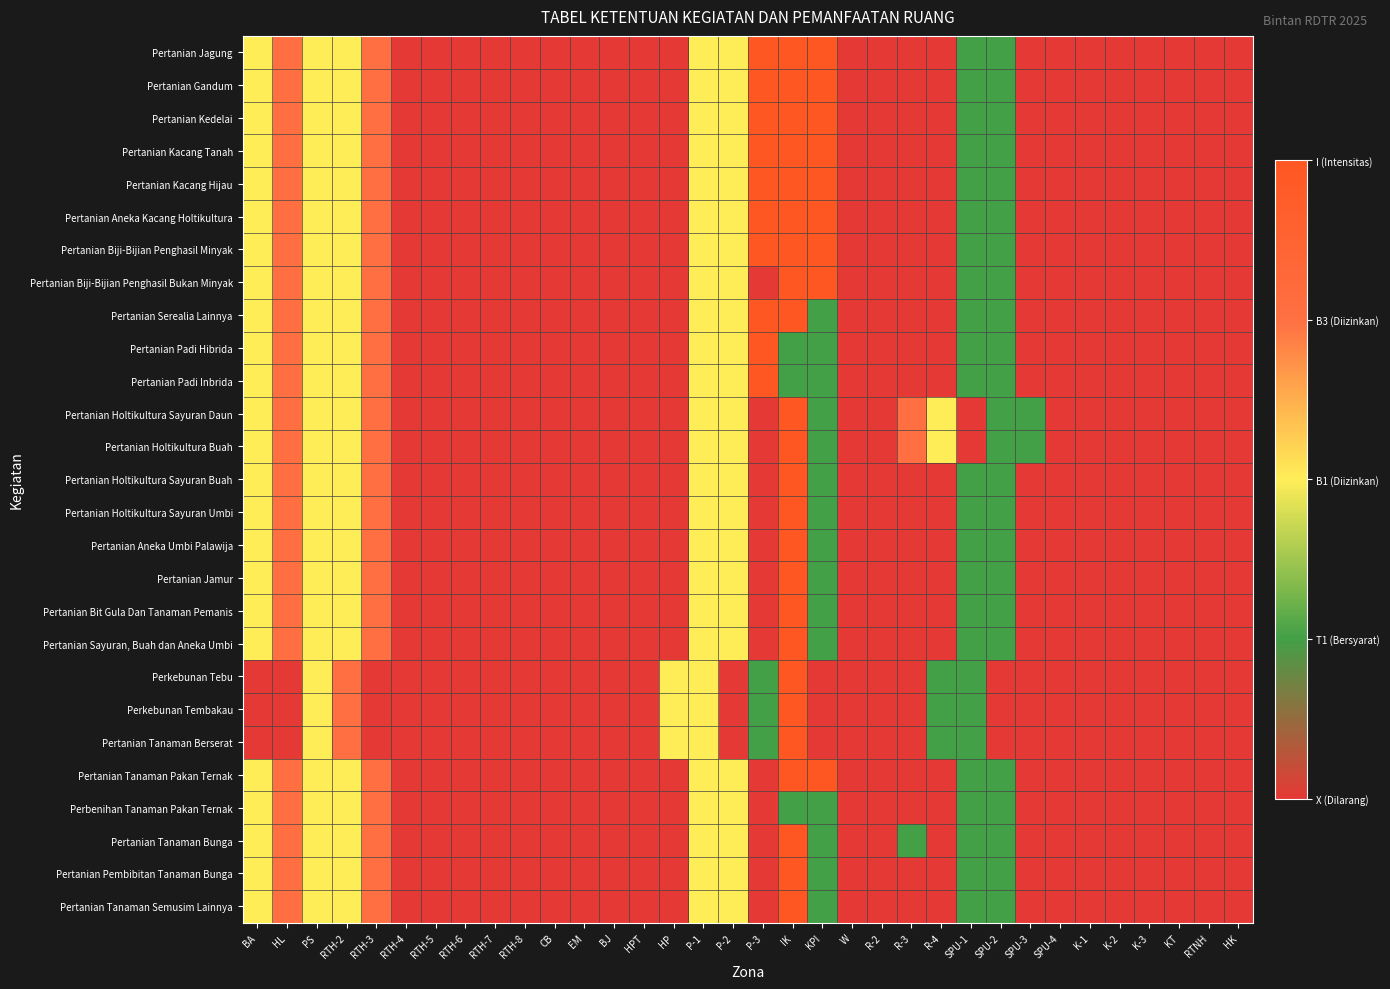

Count the number of data series in this chart.

27